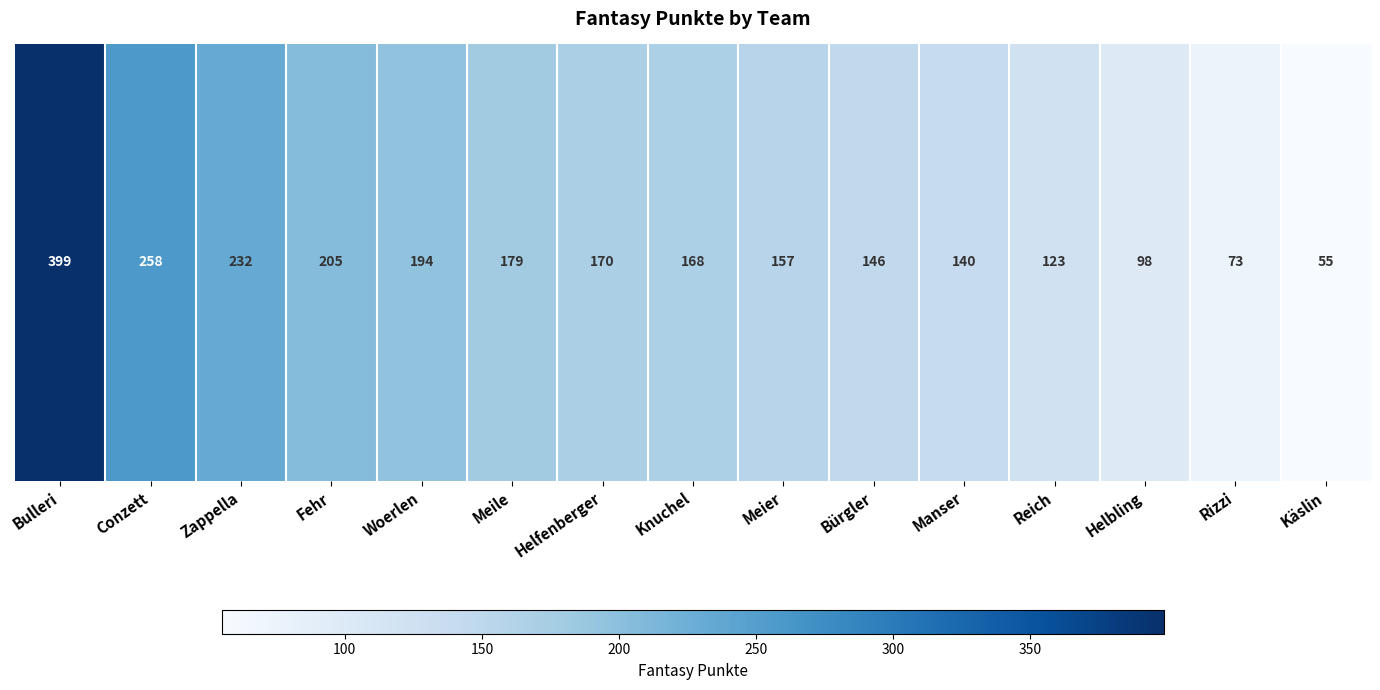

List the labels in order of value, largest first.

Bulleri, Conzett, Zappella, Fehr, Woerlen, Meile, Helfenberger, Knuchel, Meier, Bürgler, Manser, Reich, Helbling, Rizzi, Käslin